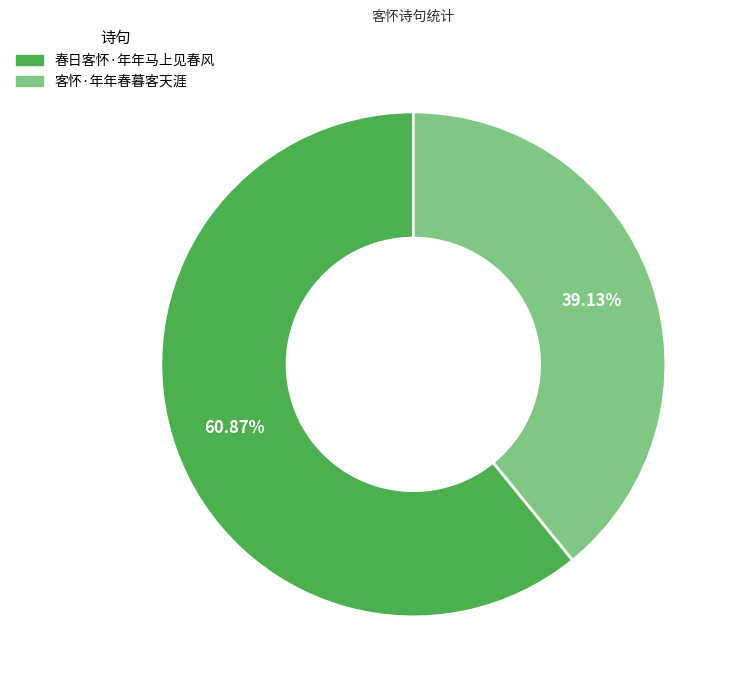

To the nearest percent, what is the difference between the largest and smallest slice percentages?

22%